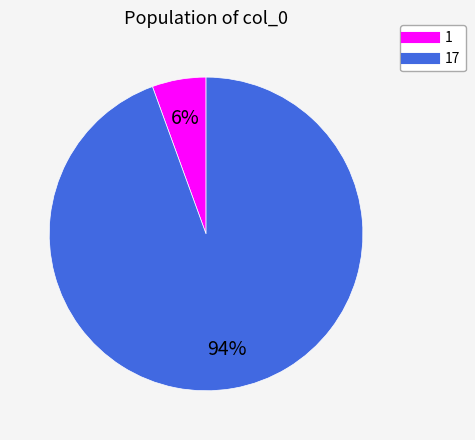

To the nearest percent, what is the average slice percentage?

50%